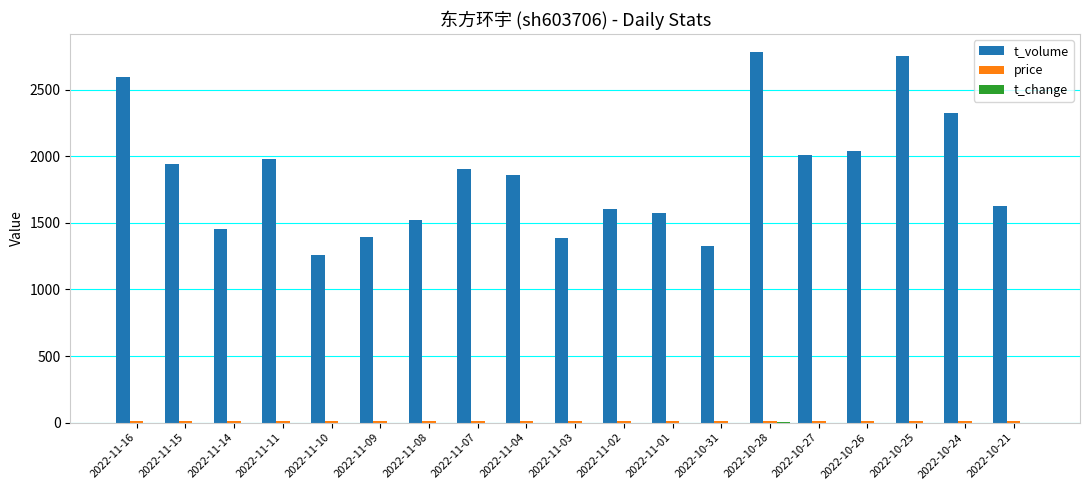

What is the maximum value for t_volume?

2779.0